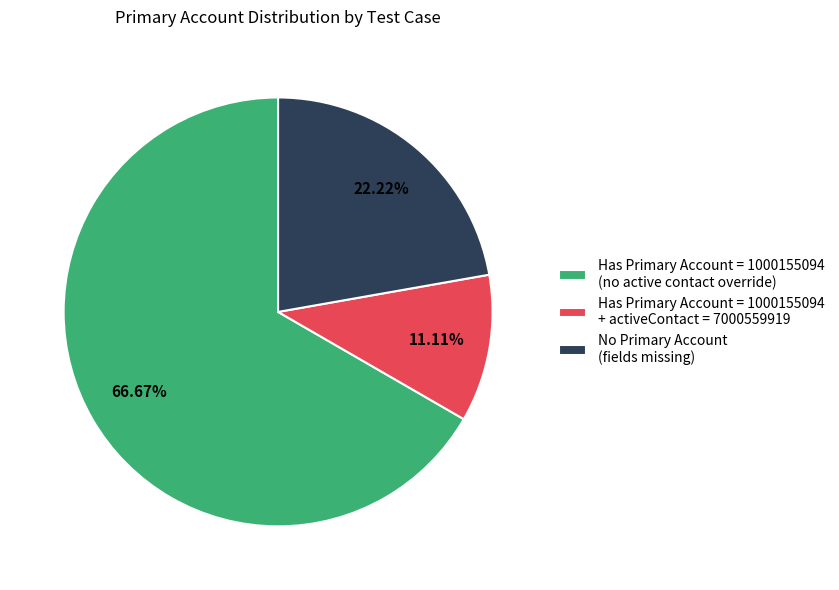

What is the smallest slice in the pie chart?

Has Primary Account = 1000155094 + activeContact = 7000559919